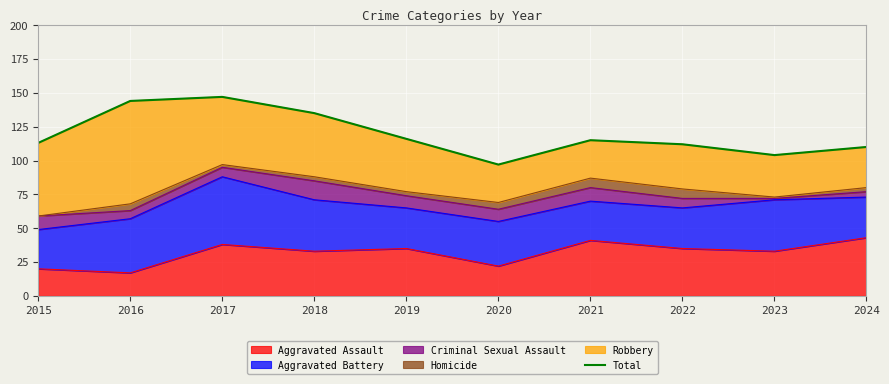

Rank the categories by value from highest to lowest.

2017, 2016, 2018, 2019, 2021, 2015, 2022, 2024, 2023, 2020